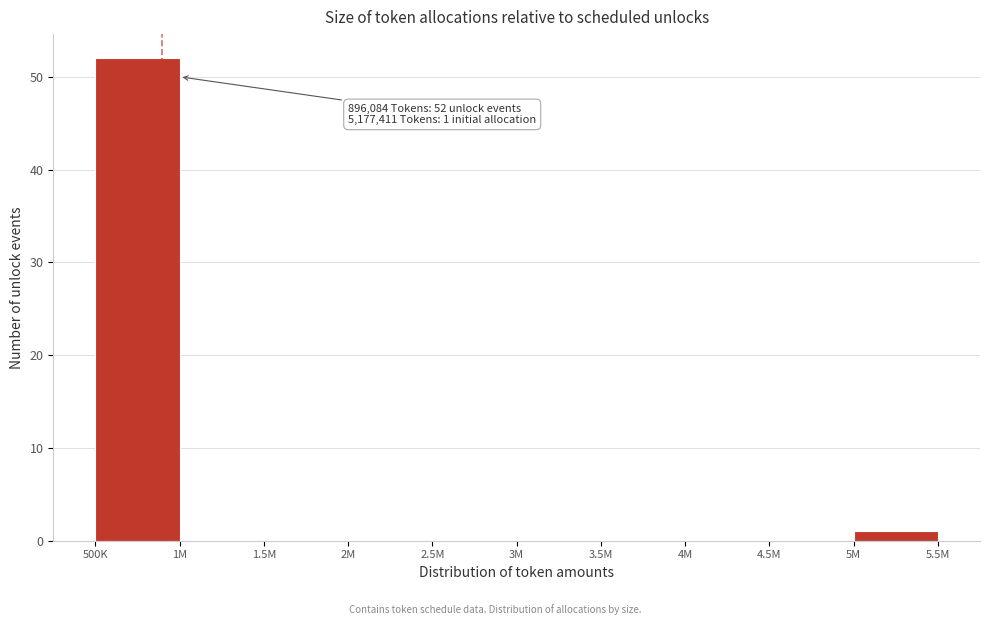

Reading right to left, what are all the values shown in this chart?

5M=1	4.5M=0	4M=0	3.5M=0	3M=0	2.5M=0	2M=0	1.5M=0	1M=0	500K=52